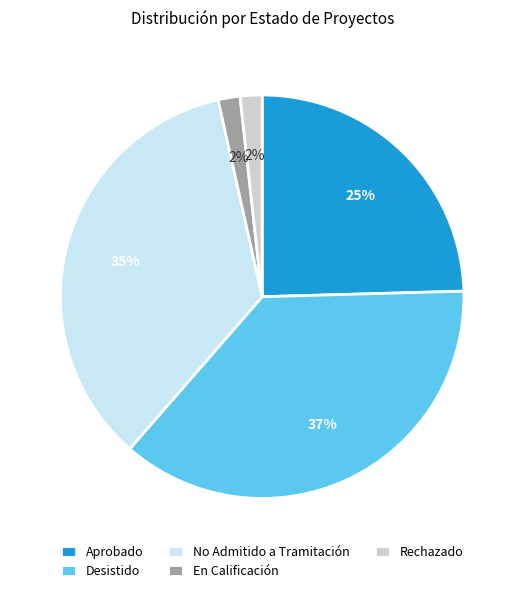

Is the sum of Desistido and Aprobado greater than half?

Yes